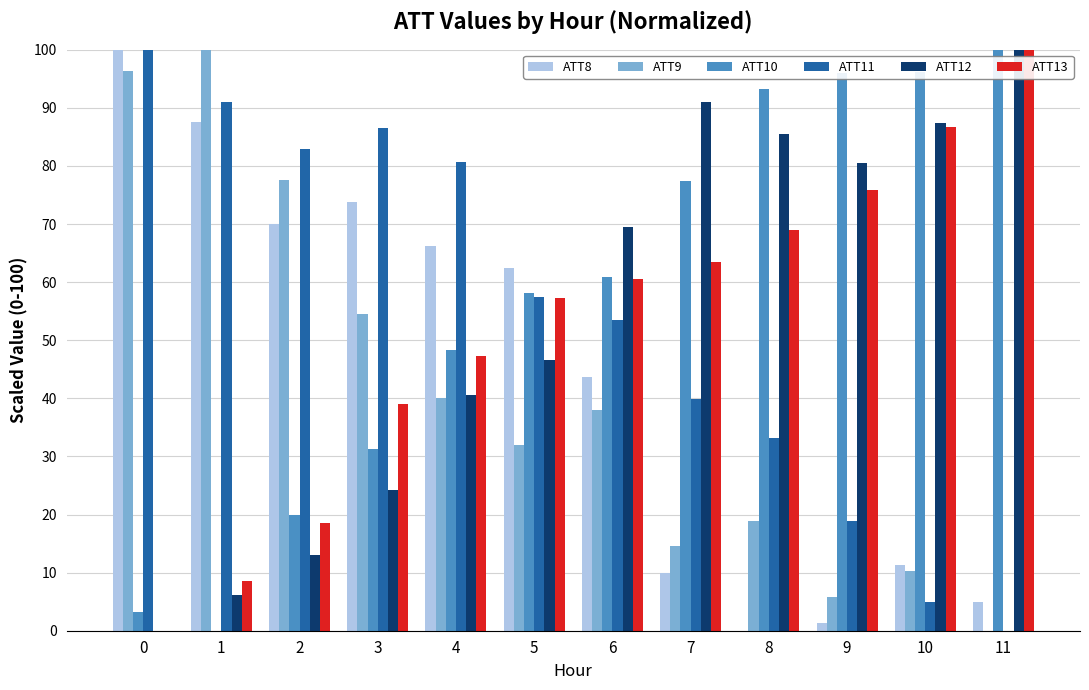

What is the sum of all ATT10 values?

684.4